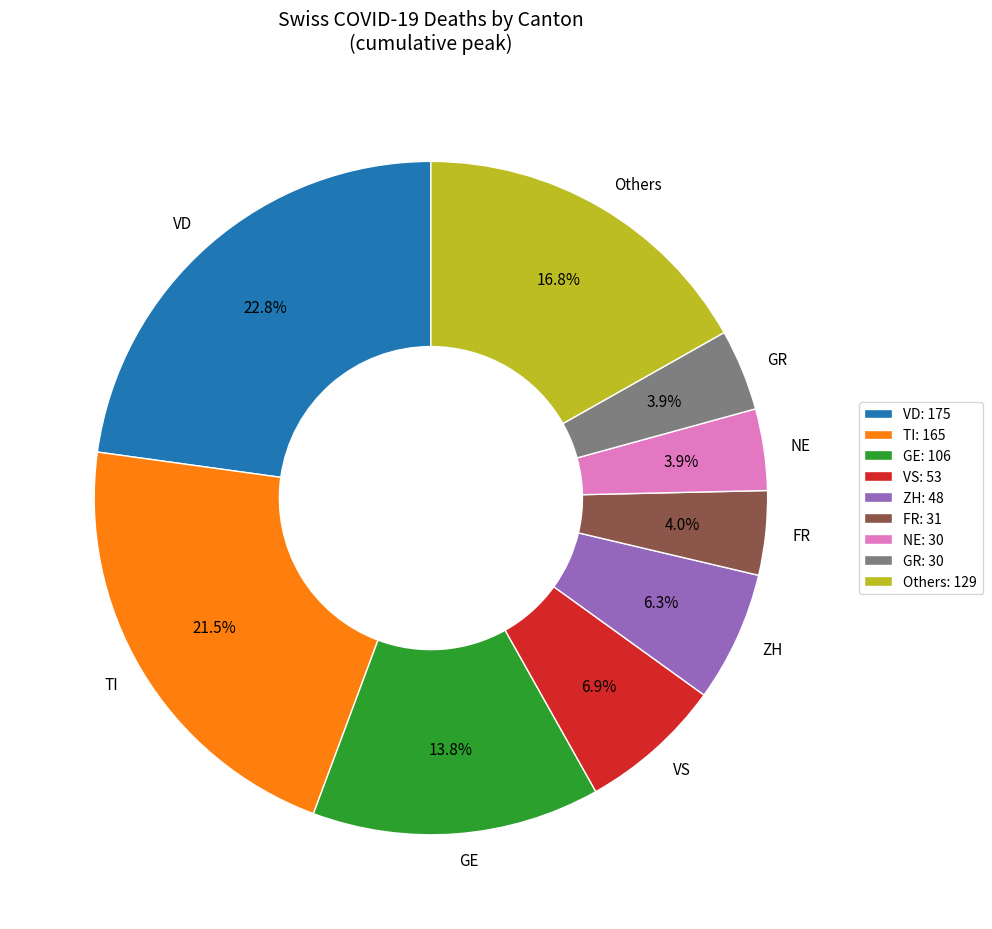

Is the sum of ZH and GE greater than half?

No